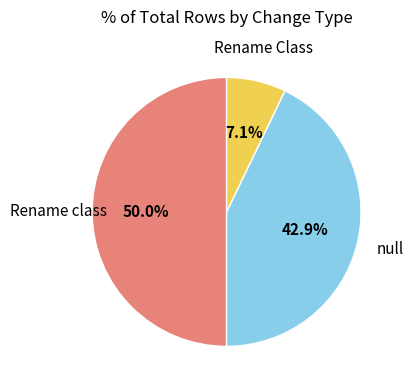

How many slices are in this pie chart?

3